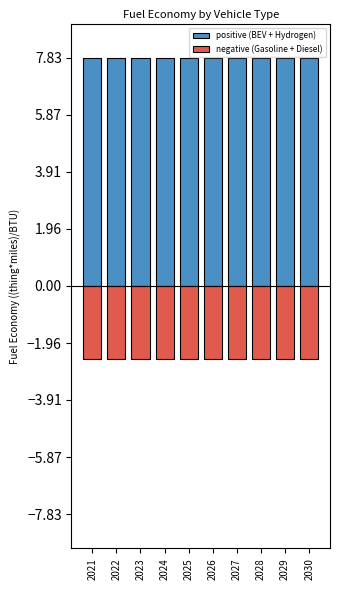

Is it true that positive (BEV + Hydrogen) equals 12.3 at 2026?

False